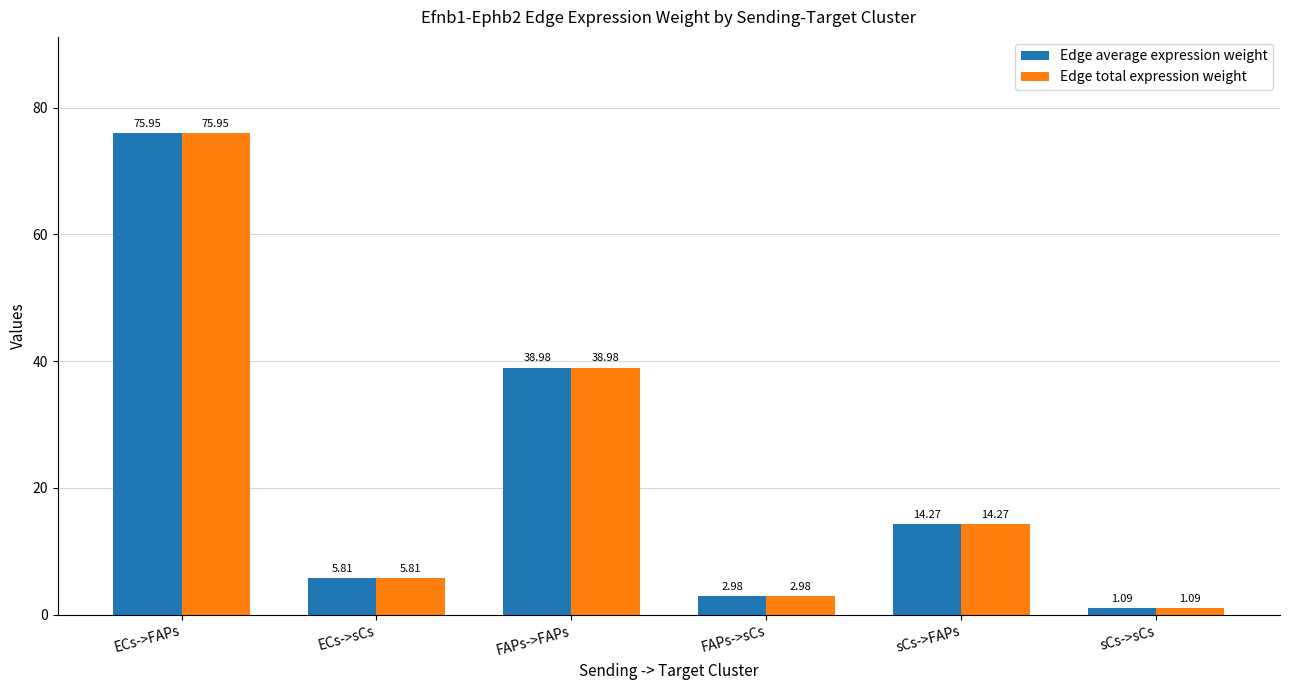

What is the difference between the maximum and minimum values in the Edge average expression weight series?

74.9